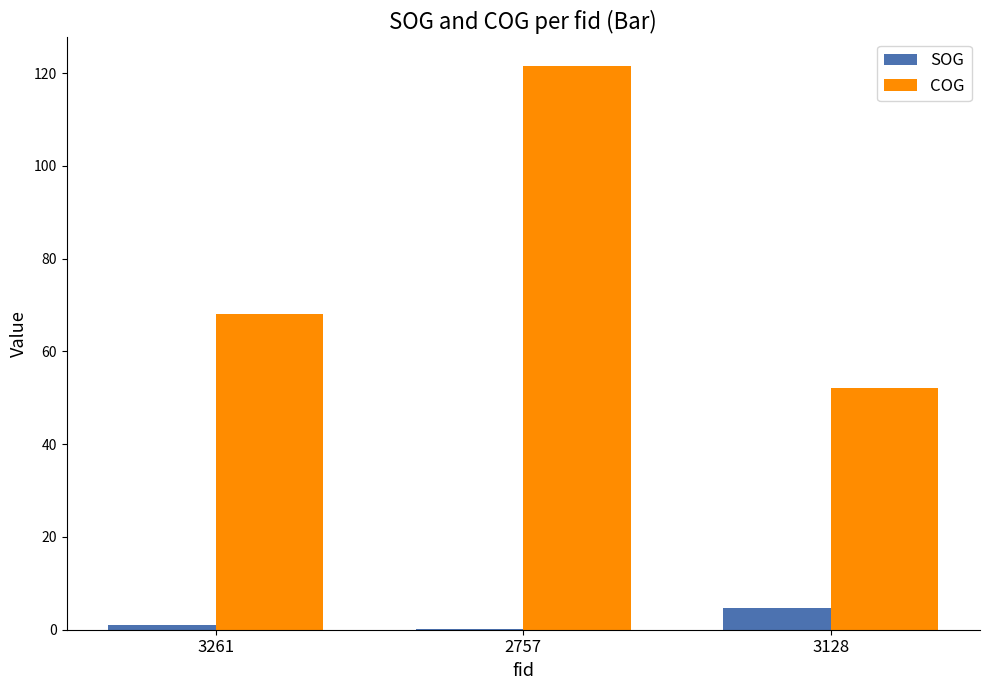

What is the average value of the SOG series?

2.0